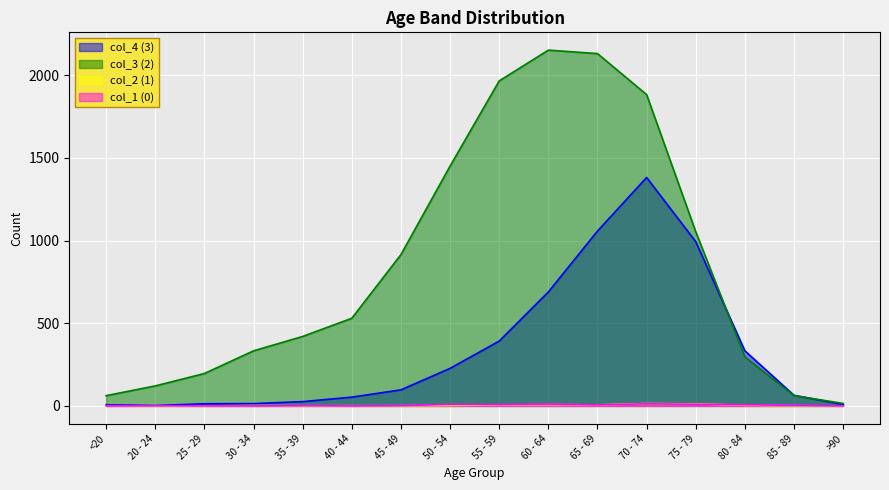

Is it true that col_4 (3) equals 93 at 40 - 44?

False